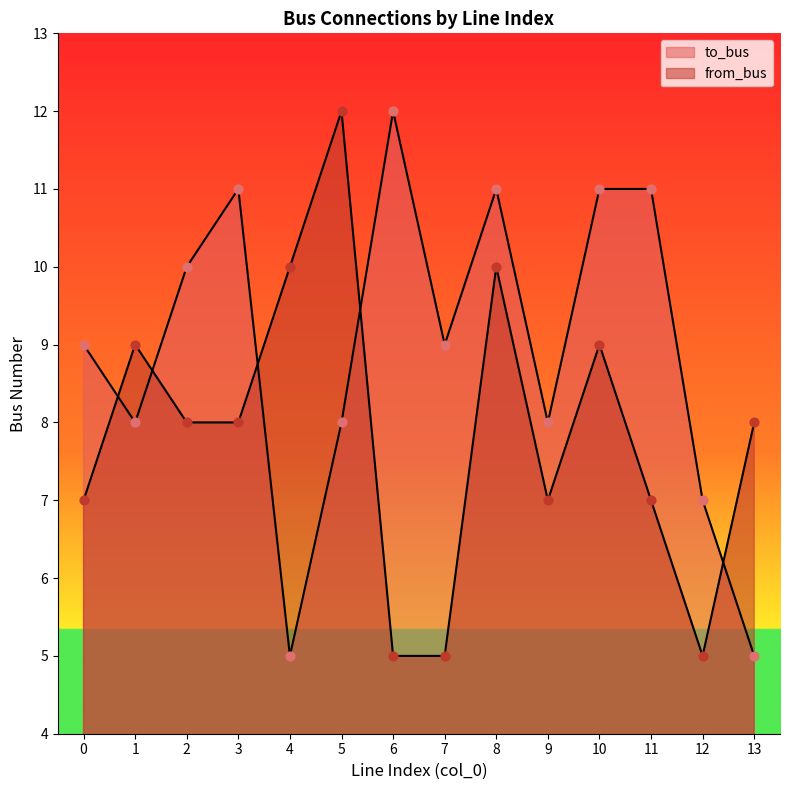

What is the total value across all series at 3?

19